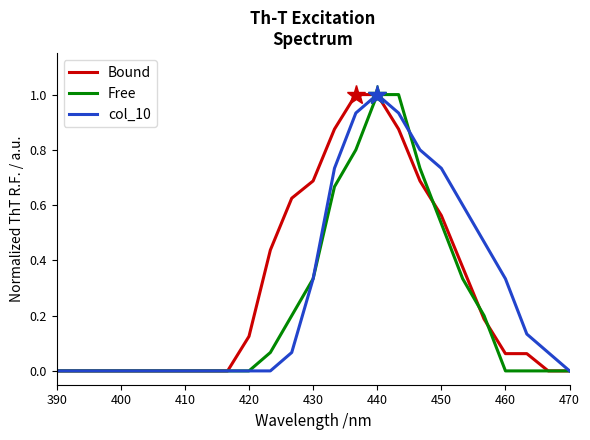

What is the maximum value for col_10?

1.0